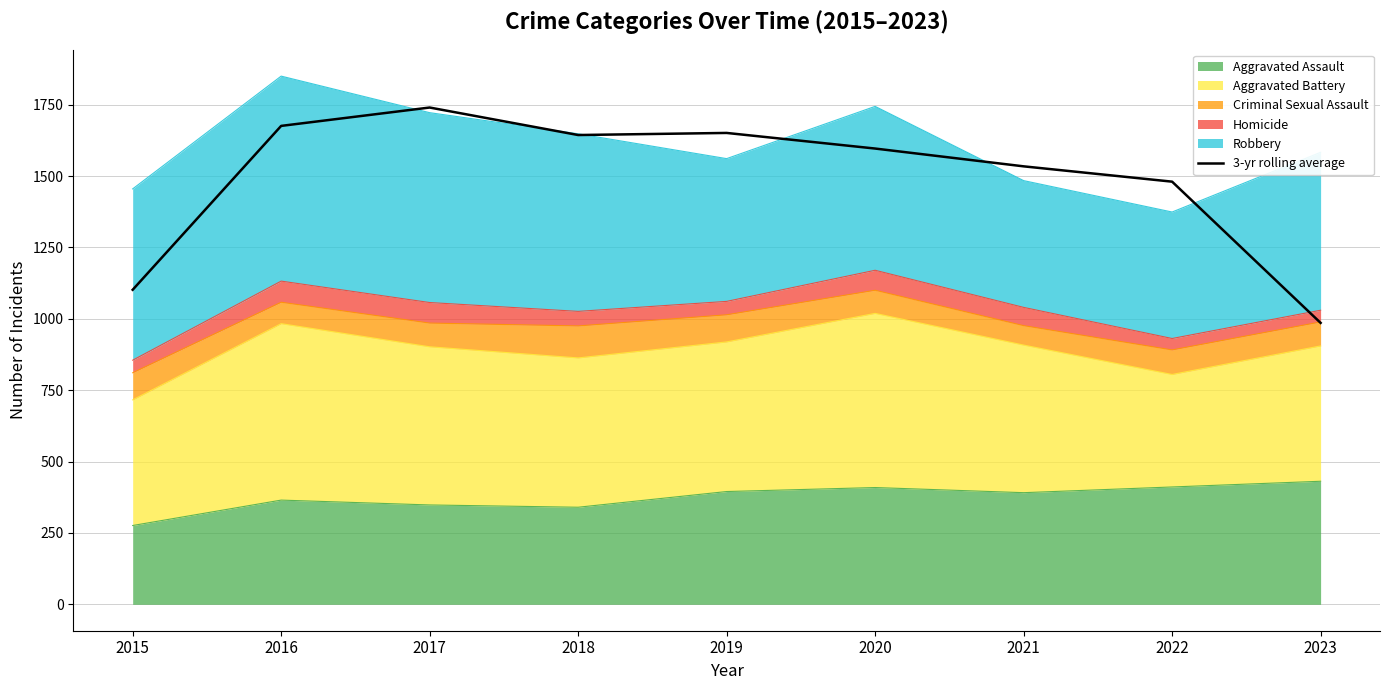

Where is the data nearest to the value 1362?

2022